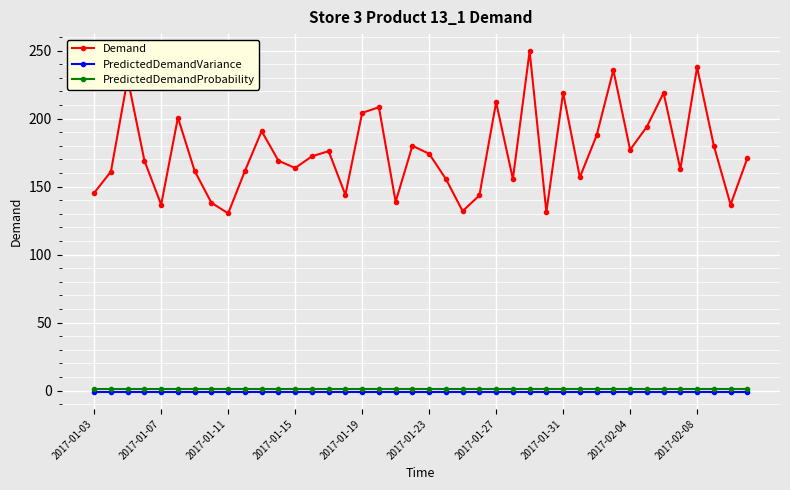

In Demand, how many points are lower than both neighbors (excluding endpoints)?

12